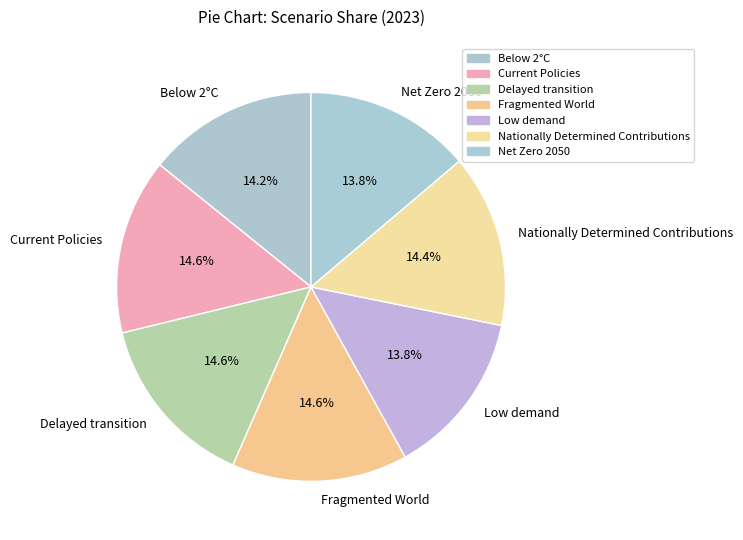

To the nearest percent, what is the combined percentage of Fragmented World and Net Zero 2050?

28%